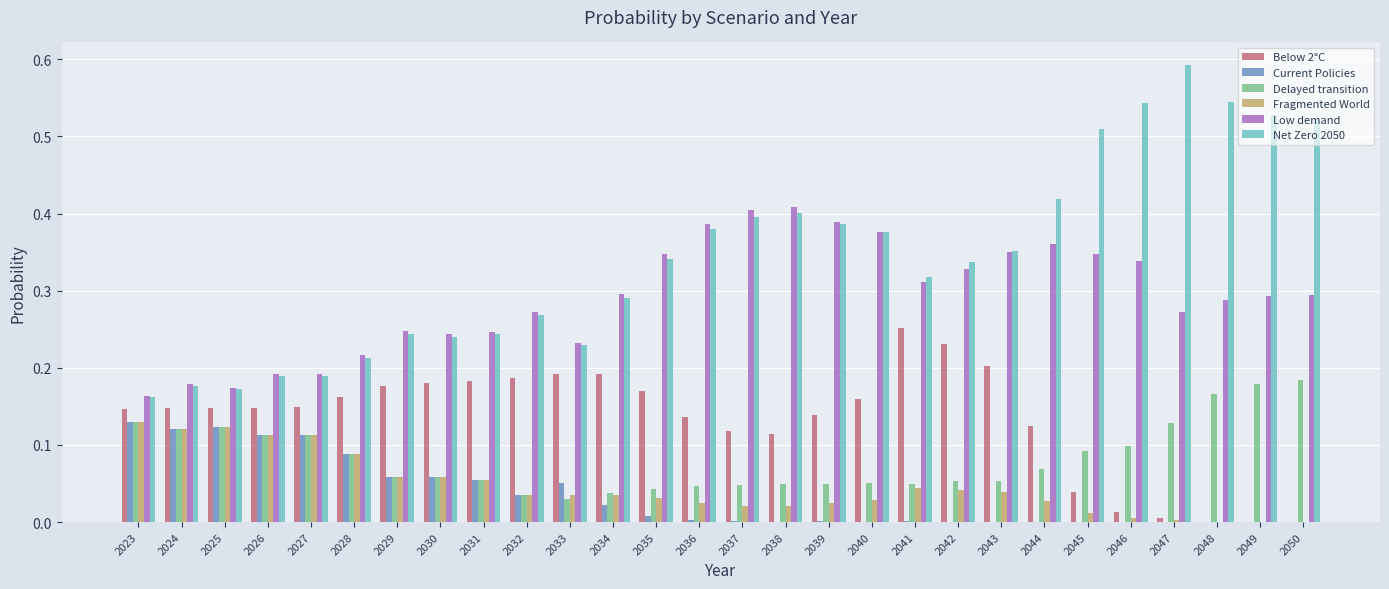

What is the sum of all Fragmented World values?

1.3